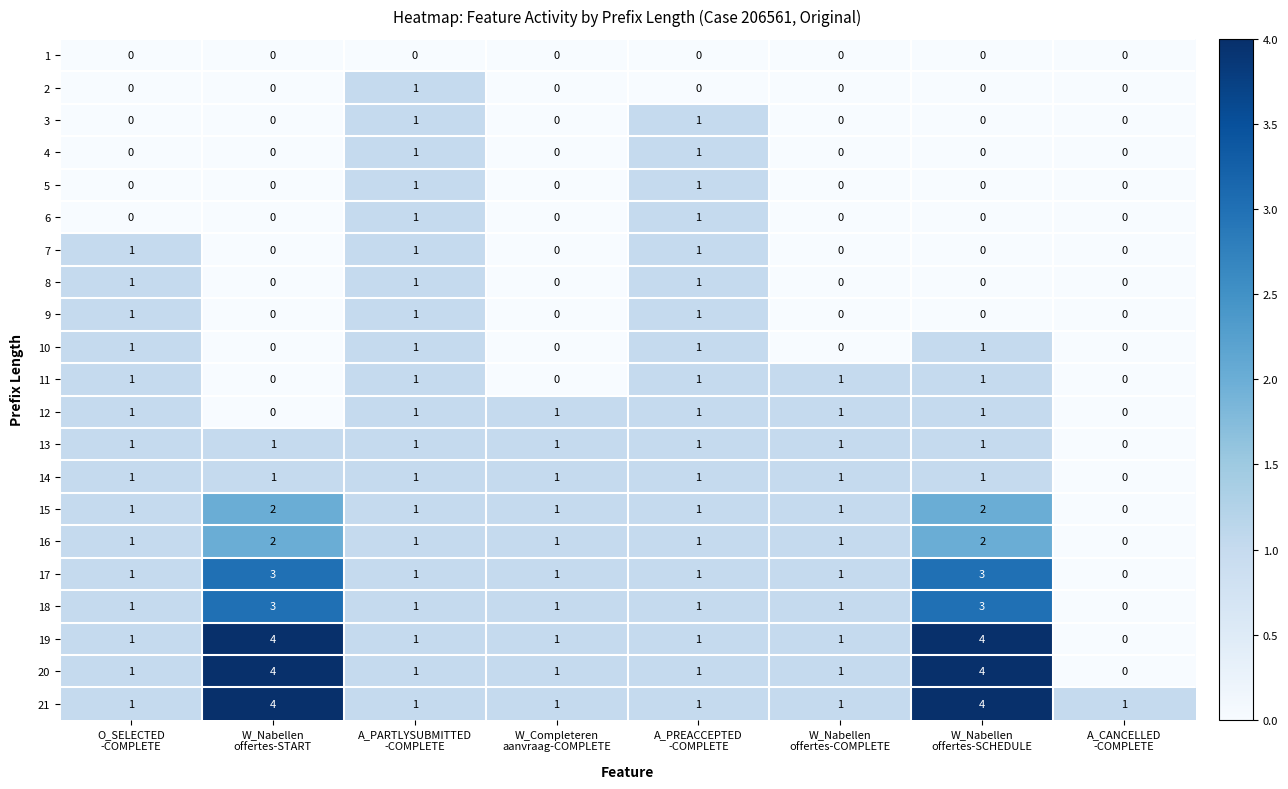

What is the highest value of the 17 series?

3